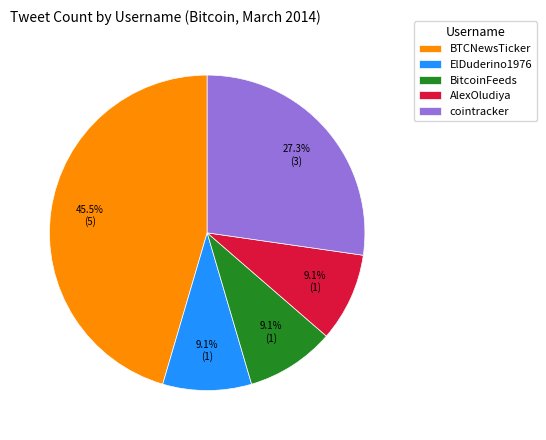

Count the number of slices in the pie.

5